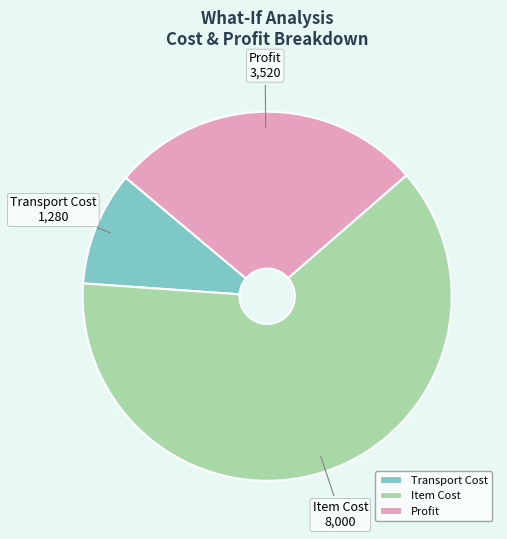

What is the ratio of the value at Transport Cost to the value at Profit?

0.4